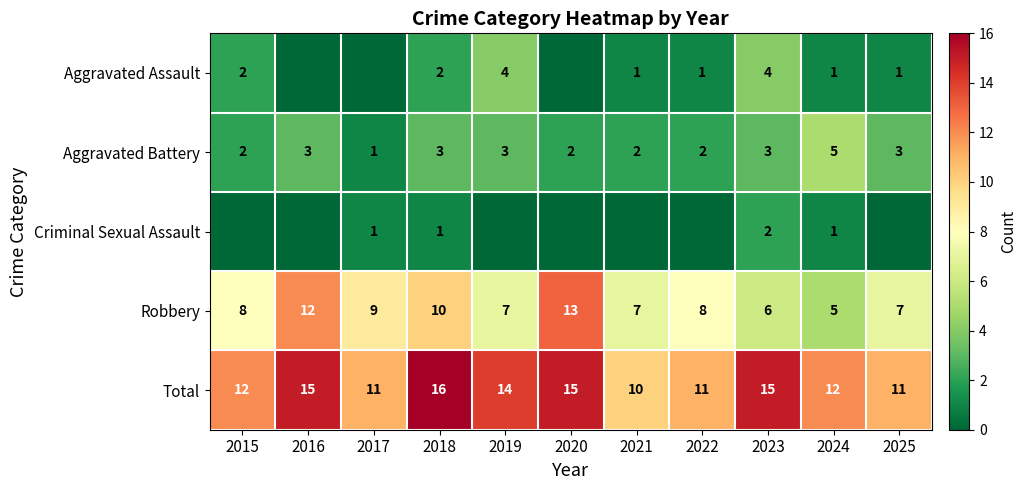

What is the highest value of the Aggravated Battery series?

5